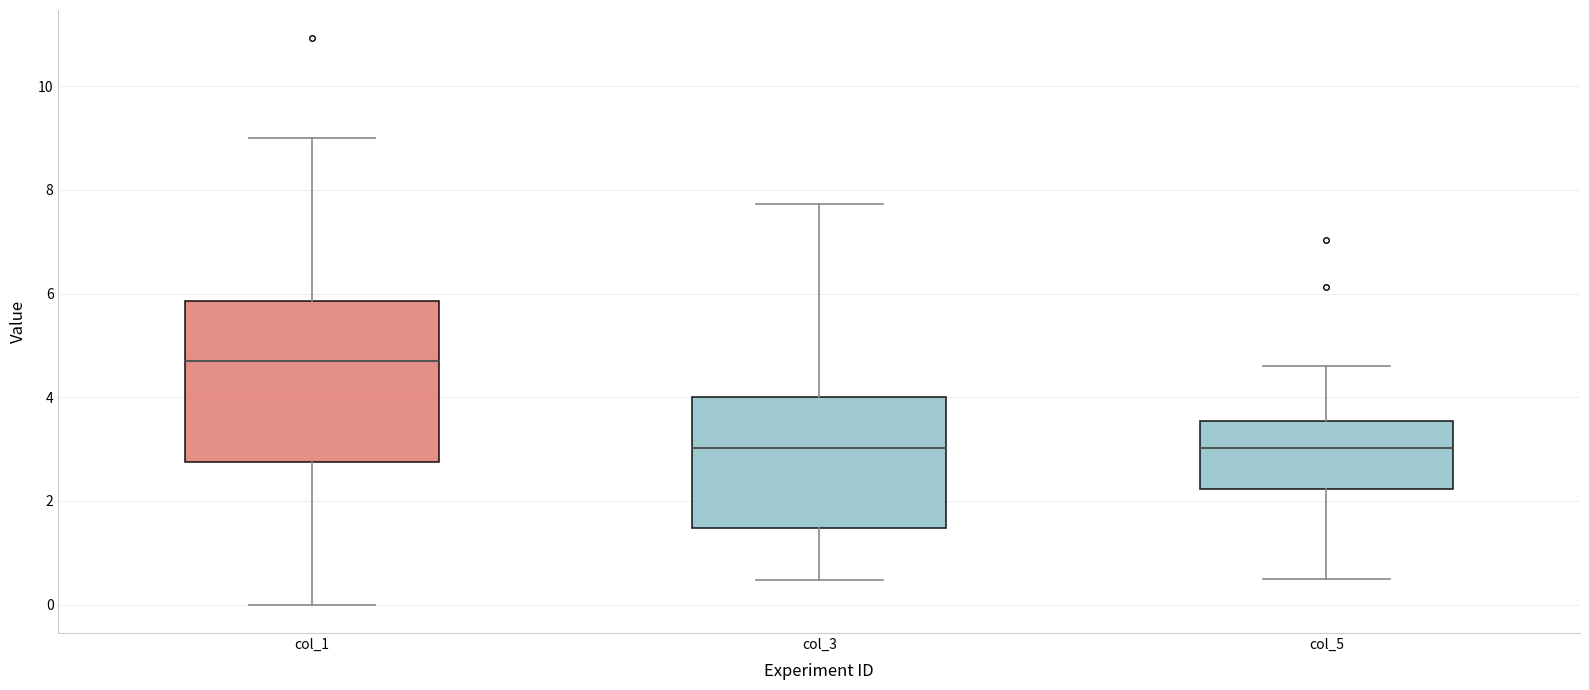

Which box's median line is the highest?

col_1